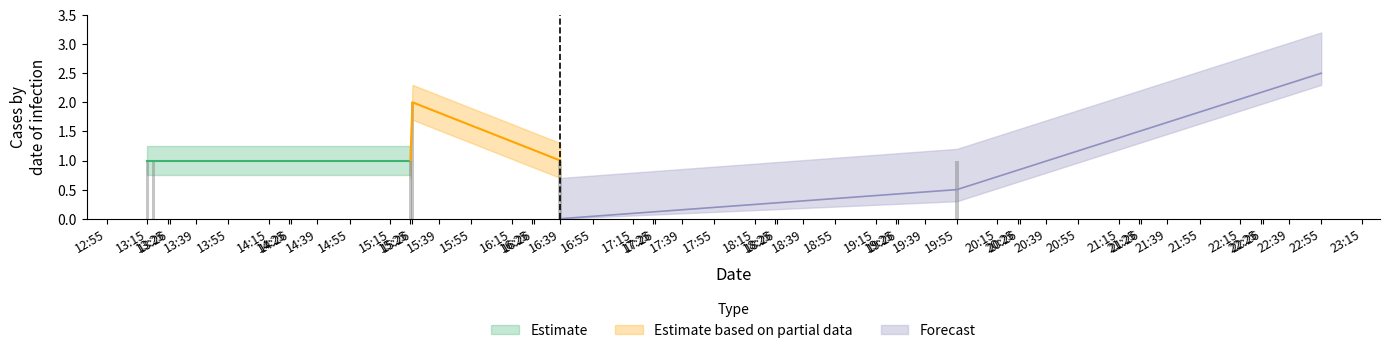

What is the sum of all values?

7